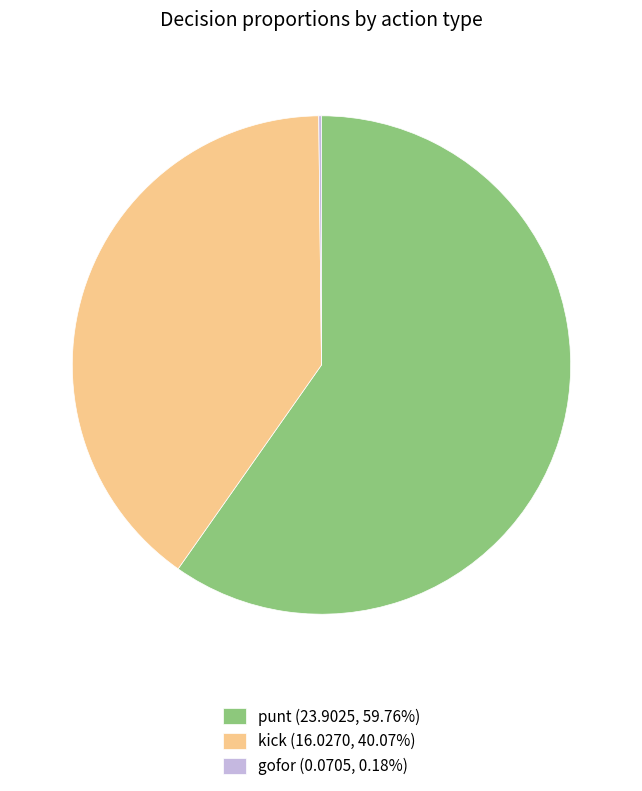

Approximately how many times larger is the value at punt (23.9025, 59.76%) compared to kick (16.0270, 40.07%)?

1.5